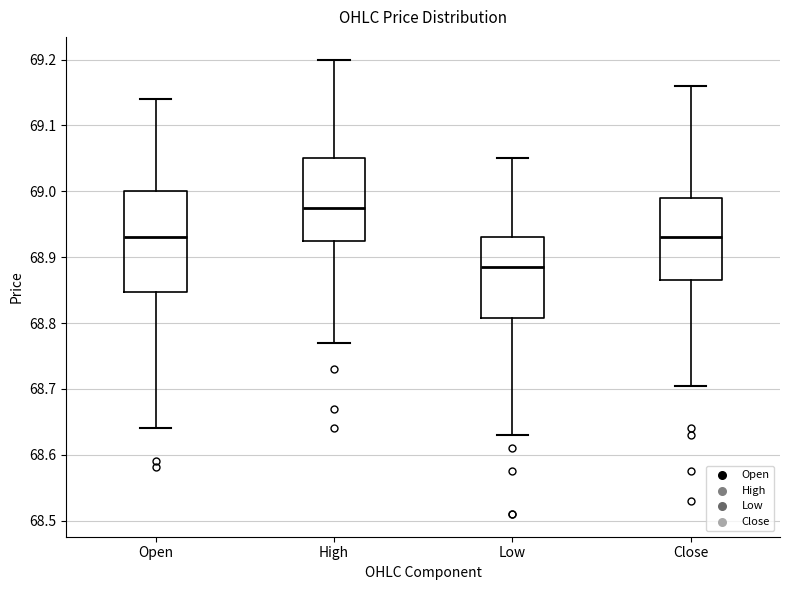

Reading left to right, transcribe this box plot: for each box, give where its median line is, the range the box spans, and where its two whiskers end, as read against the y-axis. The values are not printed on the chart, so give them approximately, as read against the axis.

Open: median 68.93, box 68.85 to 69.00, whiskers 68.64 to 69.14
High: median 68.98, box 68.93 to 69.05, whiskers 68.77 to 69.20
Low: median 68.89, box 68.81 to 68.93, whiskers 68.63 to 69.05
Close: median 68.93, box 68.87 to 68.99, whiskers 68.71 to 69.16